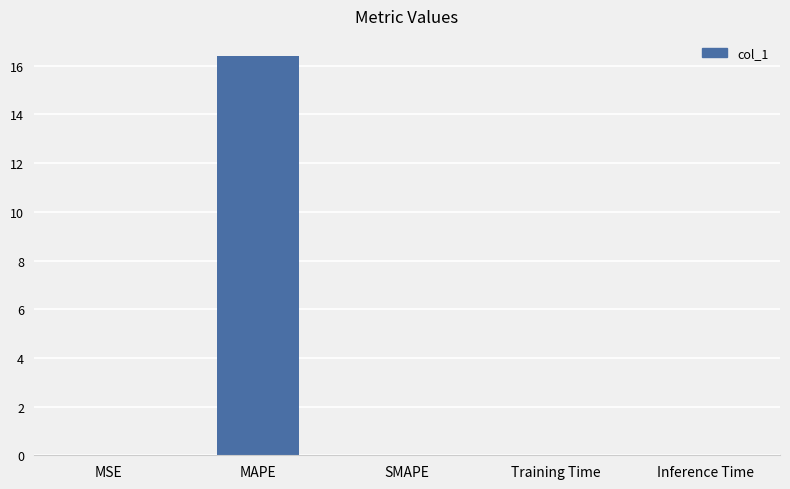

Count the number of categories in the chart.

5